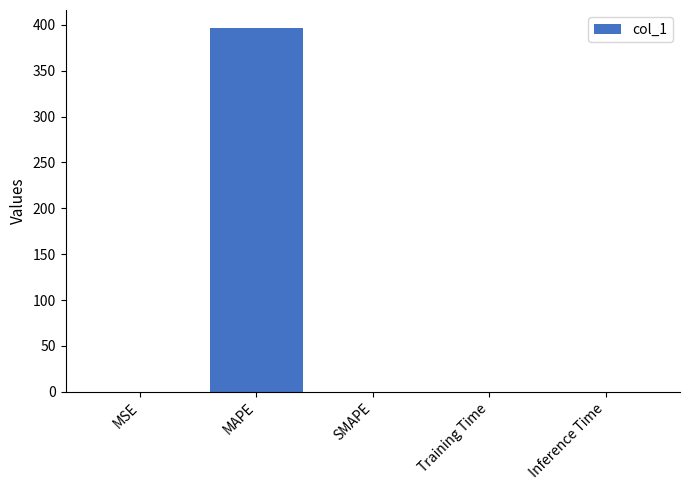

What is the sum of all values?

396.4